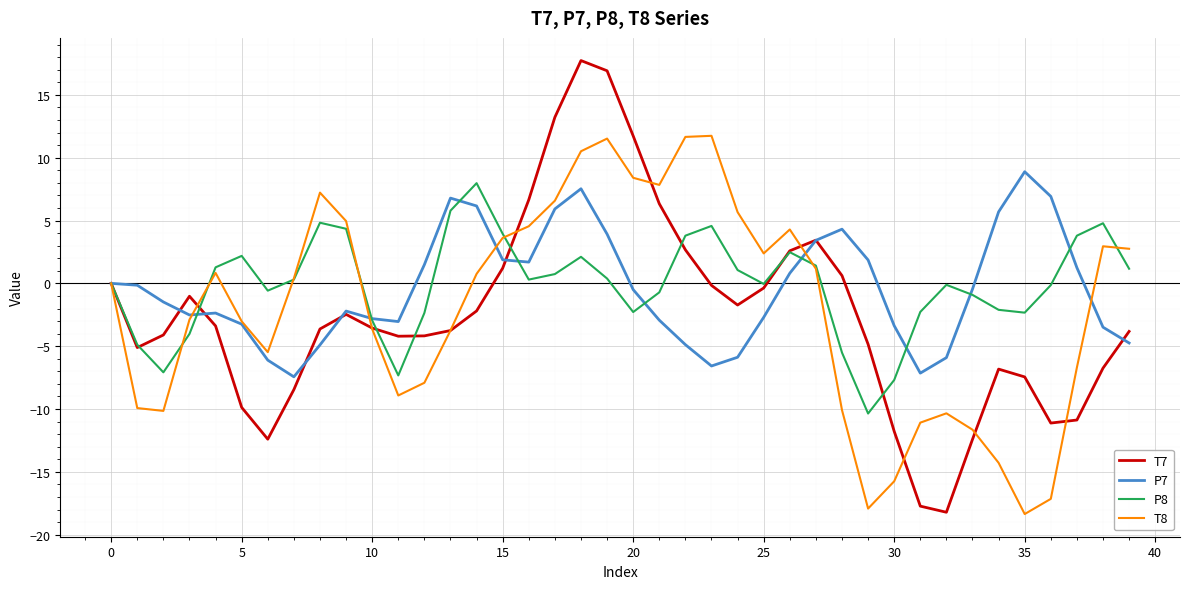

What is the smallest value displayed?

-18.4